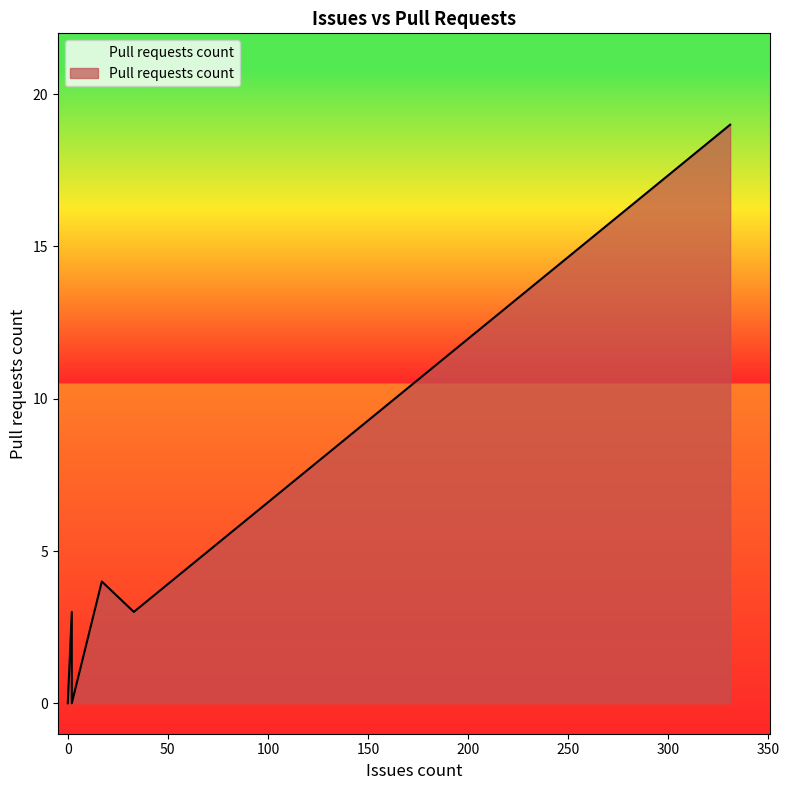

The value at 2 is 9. True or false?

False